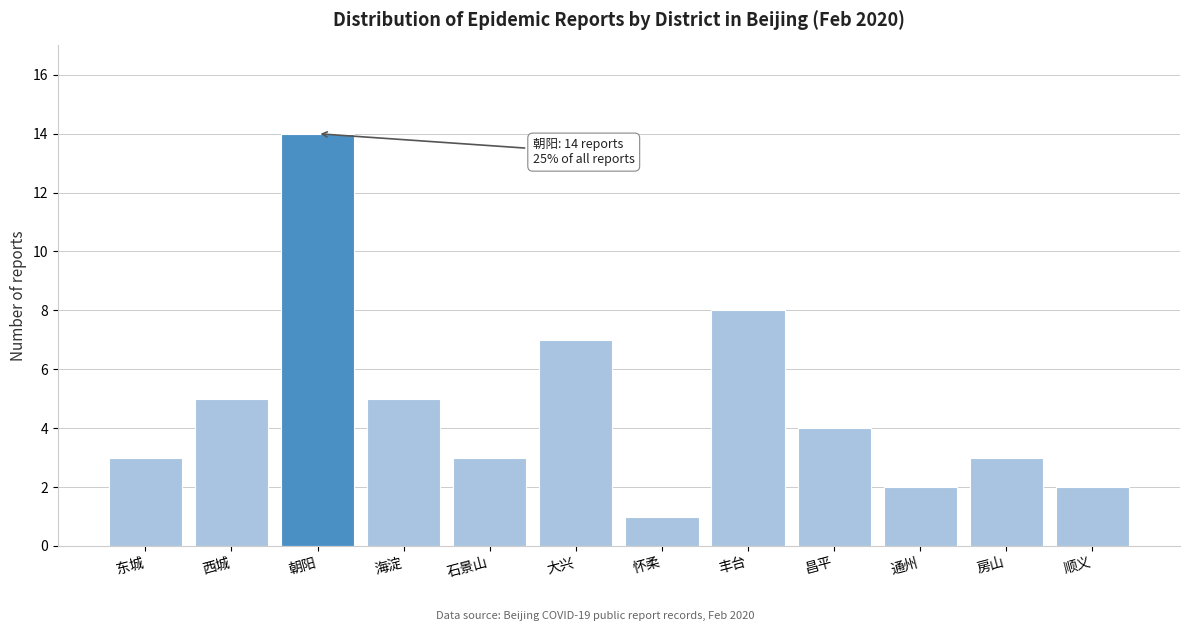

Reading left to right, list all the values displayed in this chart.

东城=3	西城=5	朝阳=14	海淀=5	石景山=3	大兴=7	怀柔=1	丰台=8	昌平=4	通州=2	房山=3	顺义=2